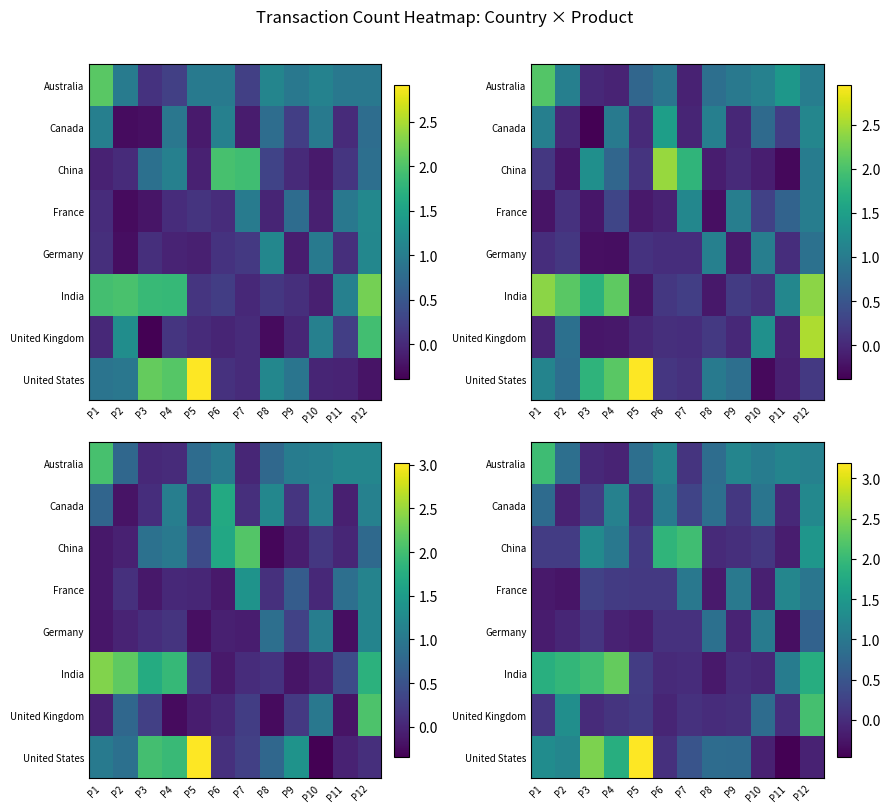

What is the maximum value shown in the chart?

3.2